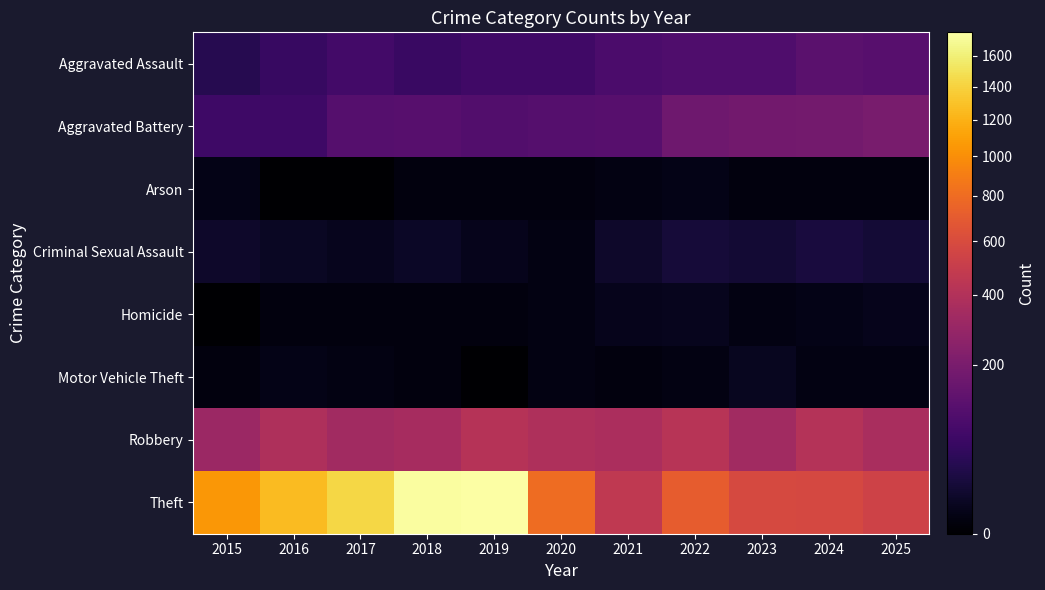

Which has a higher value, 2022 or 2016?

2022